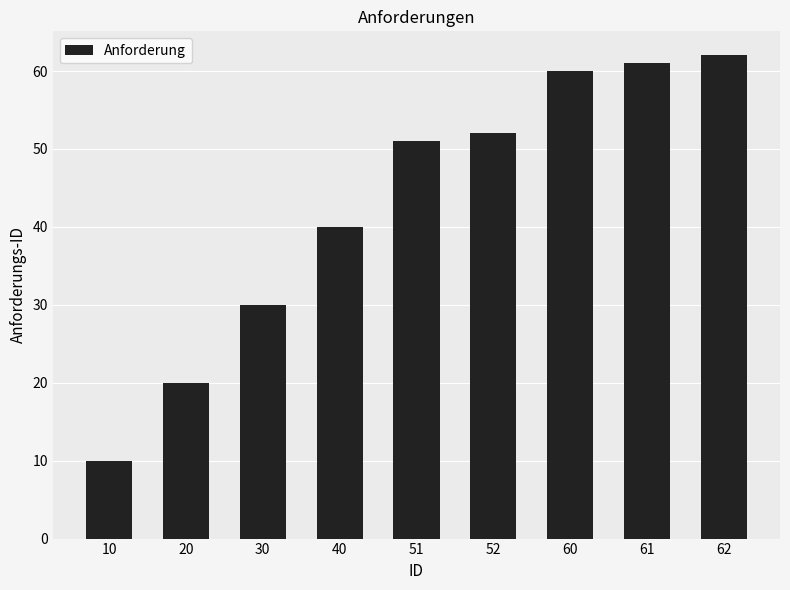

List the labels in order of value, largest first.

62, 61, 60, 52, 51, 40, 30, 20, 10